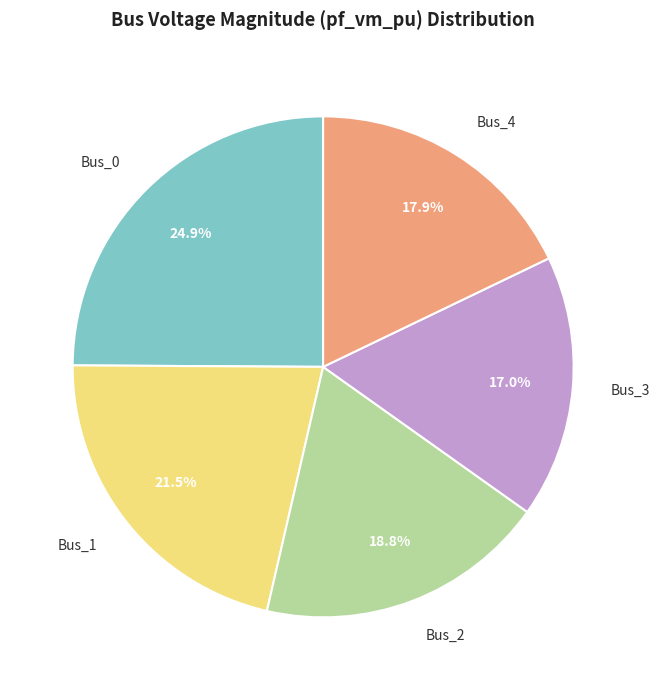

To the nearest percent, what is the combined percentage of Bus_0 and Bus_1?

46%